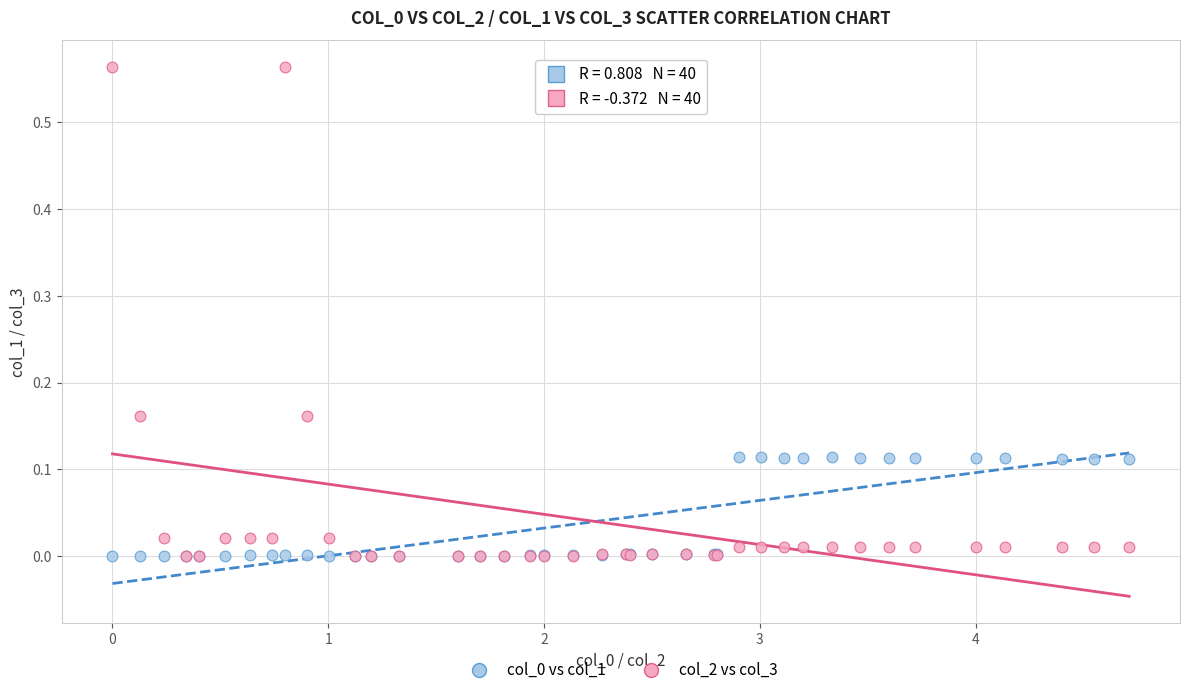

Which series contains the highest Y value?

col_2 vs col_3